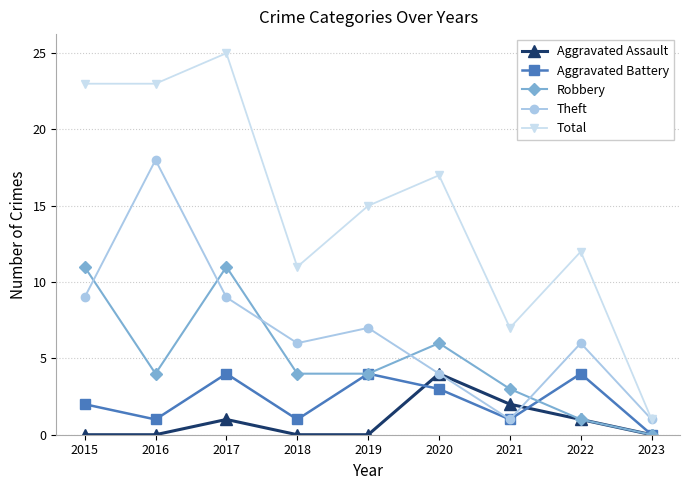

How many values in the Aggravated Battery series are below 2?

4